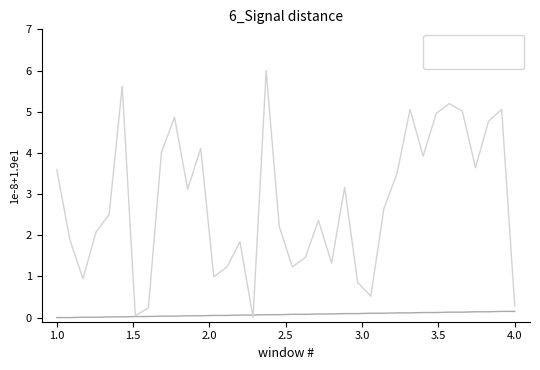

Which series has the largest range (max minus min)?

destination_state